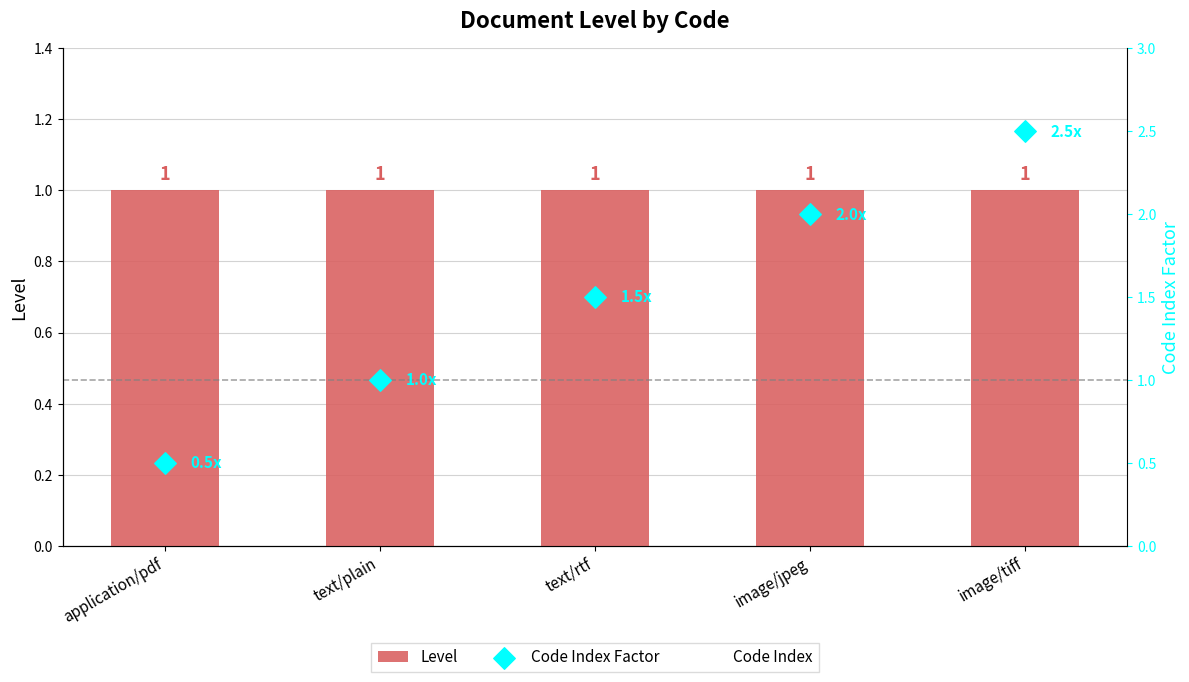

Which series contains the lowest Y value?

Code Index